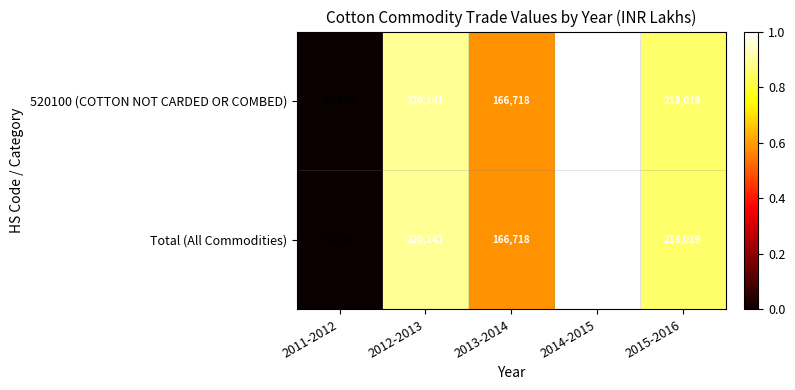

Reading right to left, list all the values displayed in this chart.

520100 (COTTON NOT CARDED OR COMBED): 2015-2016=213019	2014-2015=238981	2013-2014=166718	2012-2013=220141	2011-2012=64758
Total (All Commodities): 2015-2016=213019	2014-2015=238981	2013-2014=166718	2012-2013=220141	2011-2012=64758